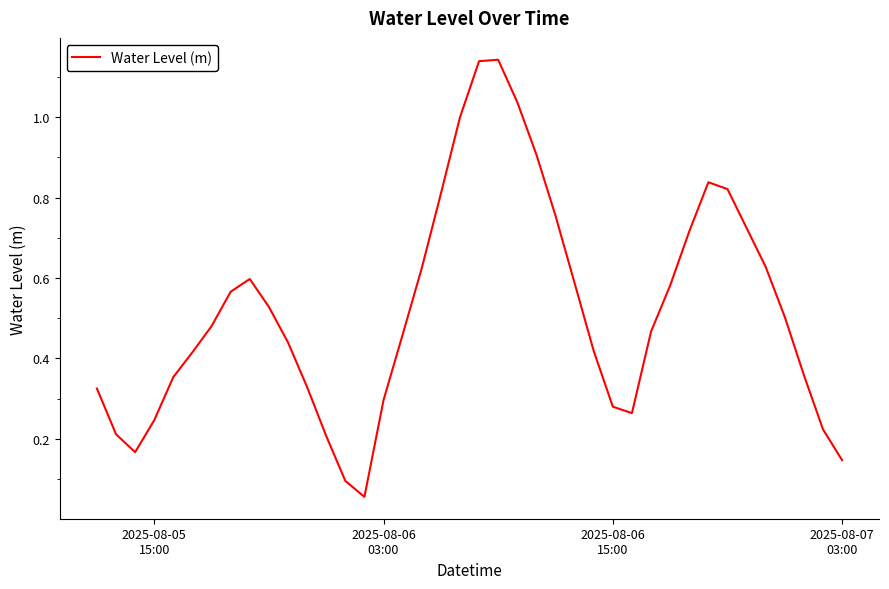

How many lines are shown in the chart?

1